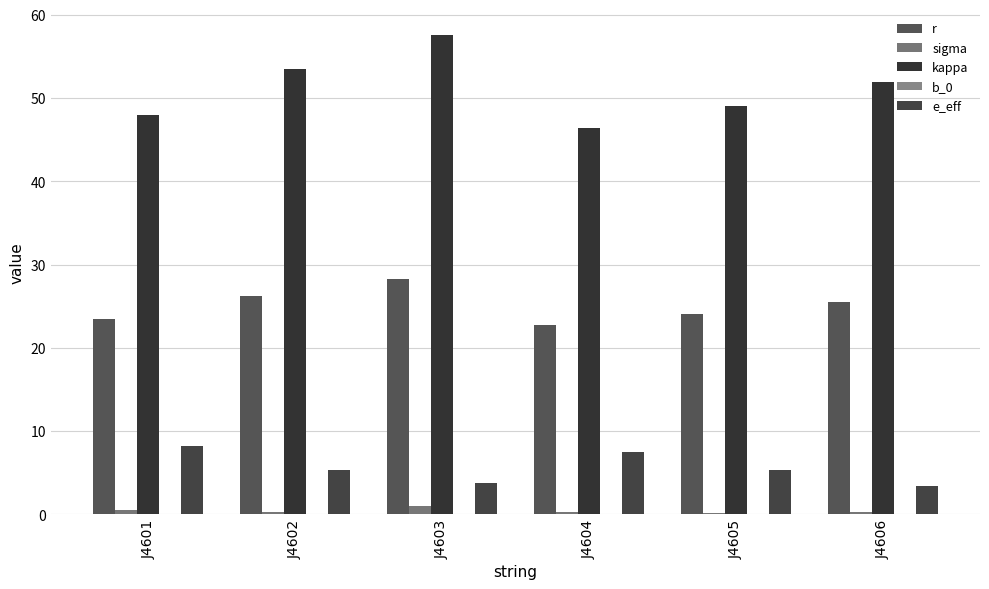

What is the sum of all e_eff values?

33.5